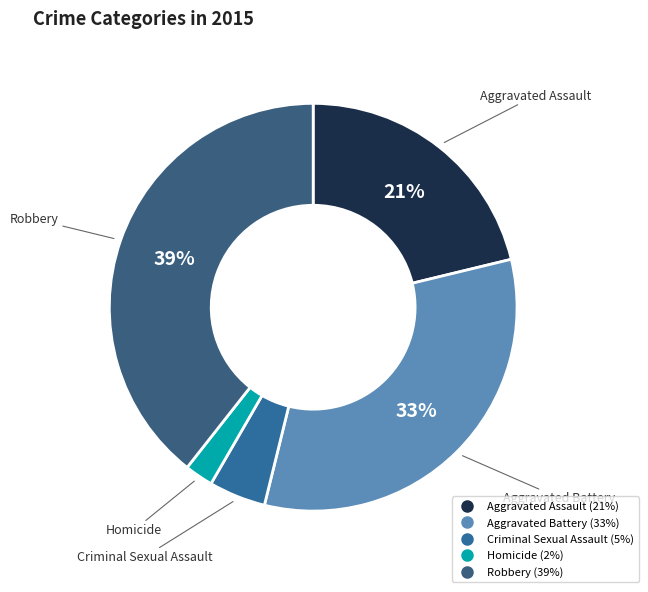

True or false: Robbery accounts for 25% of the total.

False